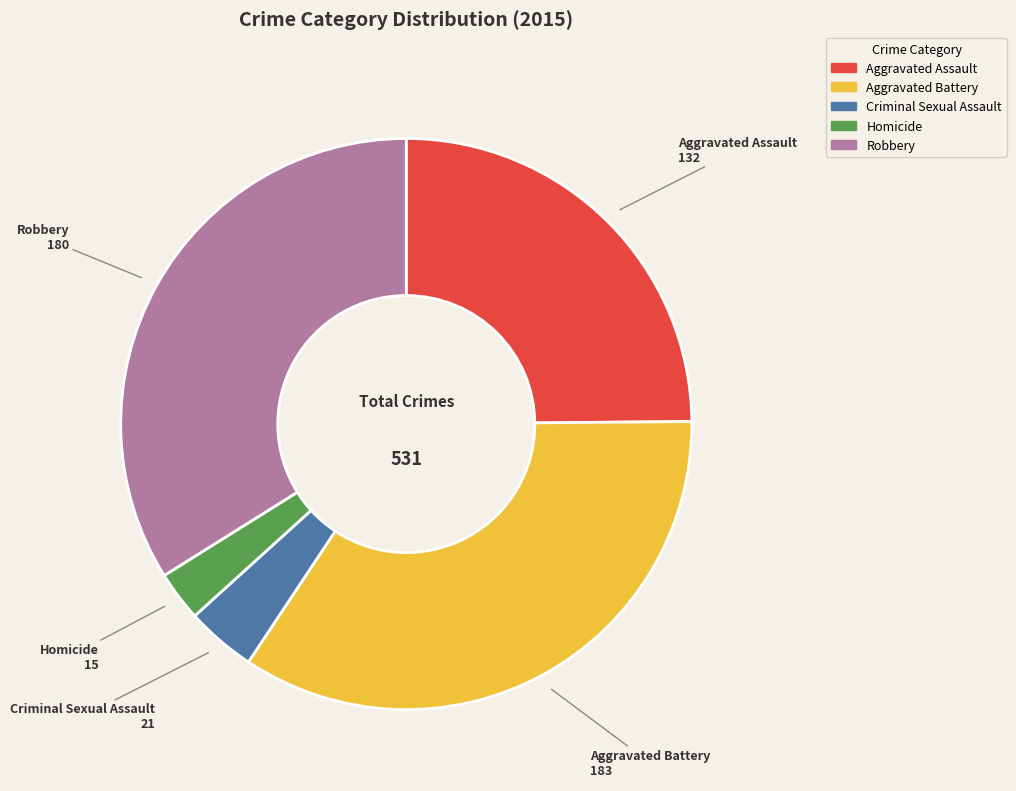

Does Robbery account for over 50% of the chart?

No